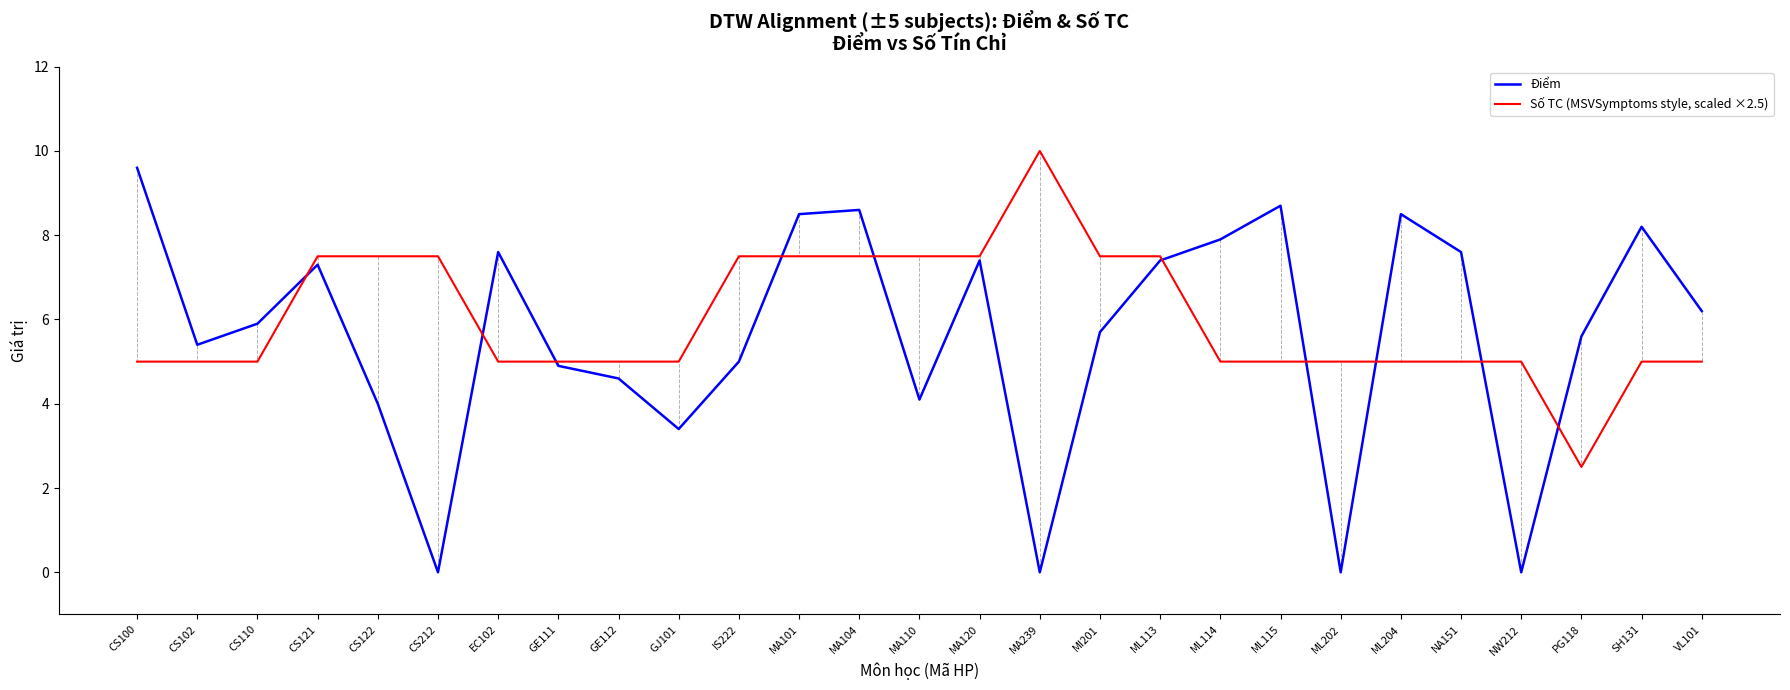

What is the approximate value of Số TC (MSVSymptoms style, scaled ×2.5) at EC102?

5.0